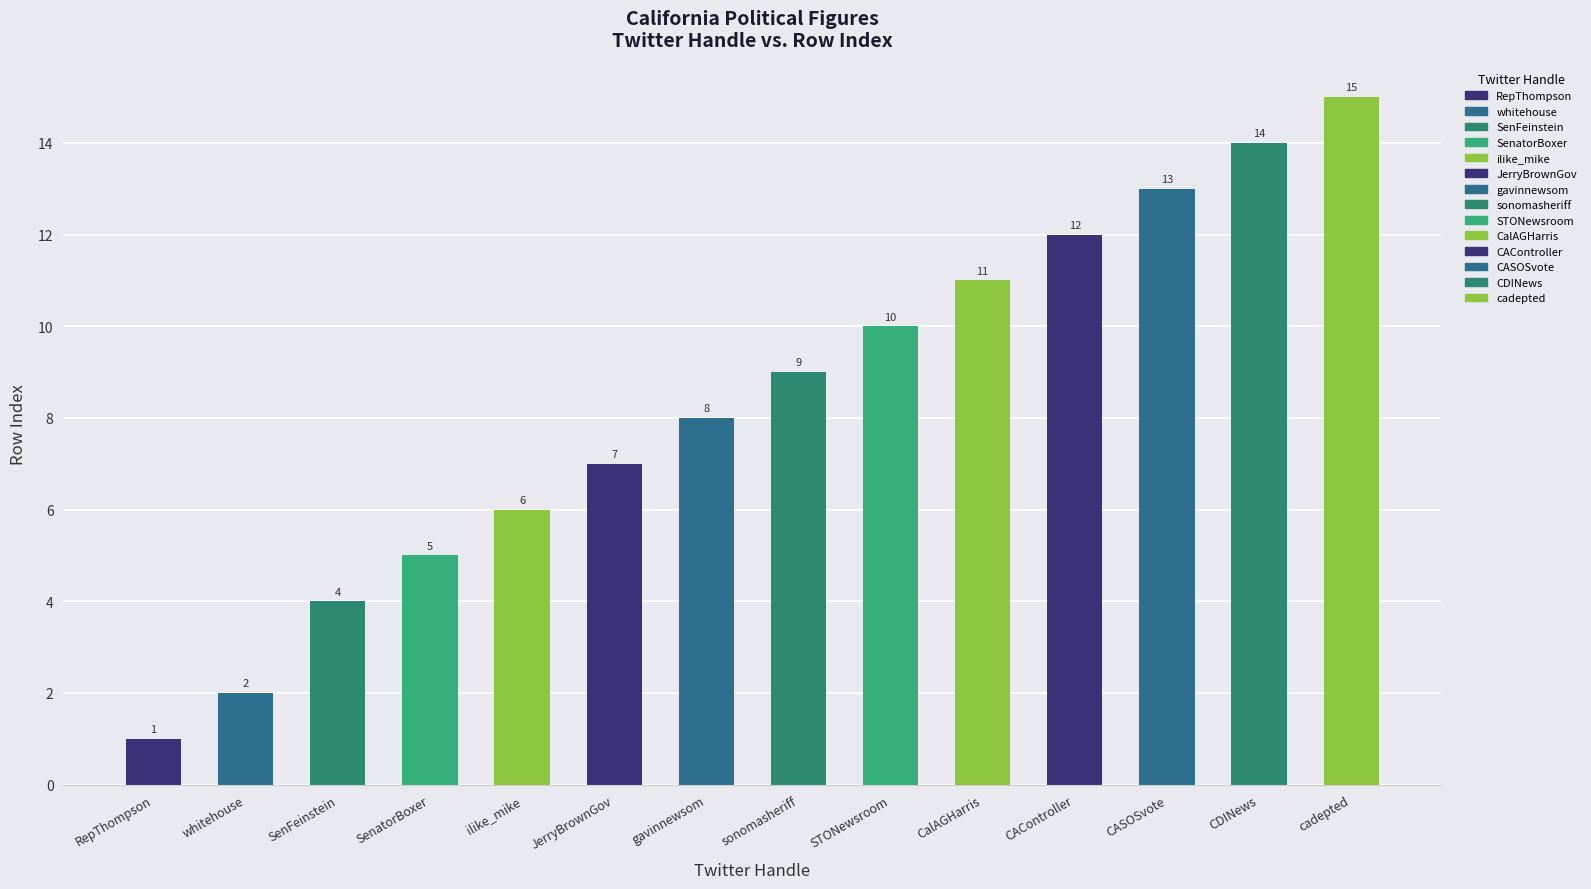

Reading right to left, what are all the values shown in this chart?

cadepted=15	CDINews=14	CASOSvote=13	CAController=12	CalAGHarris=11	STONewsroom=10	sonomasheriff=9	gavinnewsom=8	JerryBrownGov=7	ilike_mike=6	SenatorBoxer=5	SenFeinstein=4	whitehouse=2	RepThompson=1